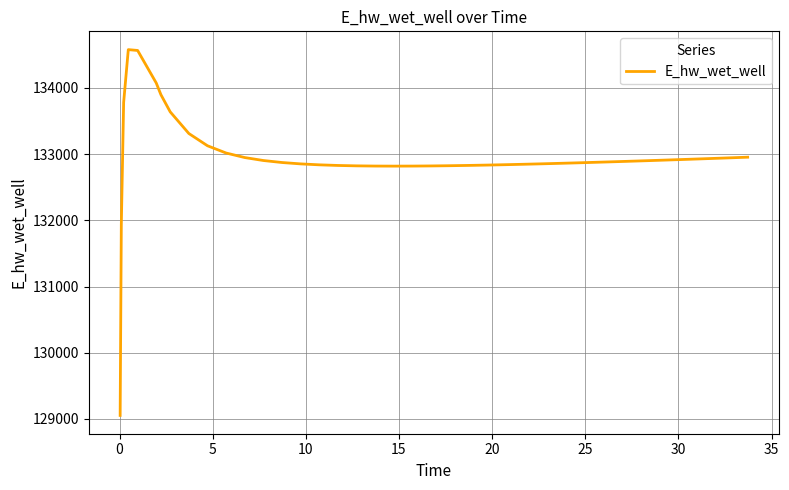

What is the minimum value shown in the chart?

129052.1